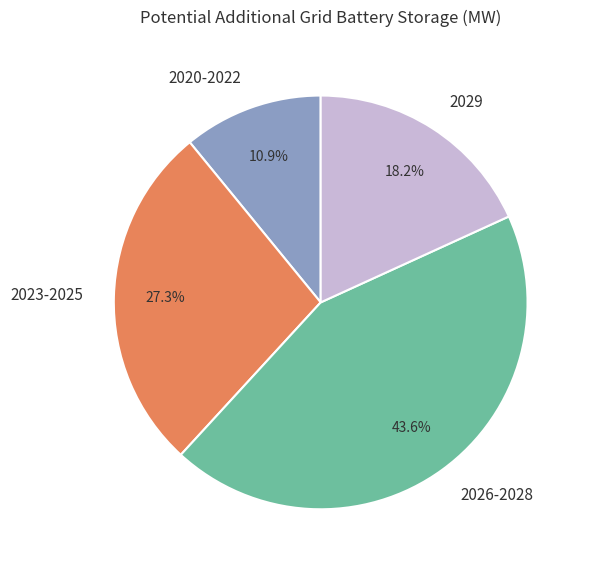

Is the sum of 2020-2022 and 2026-2028 greater than half?

Yes